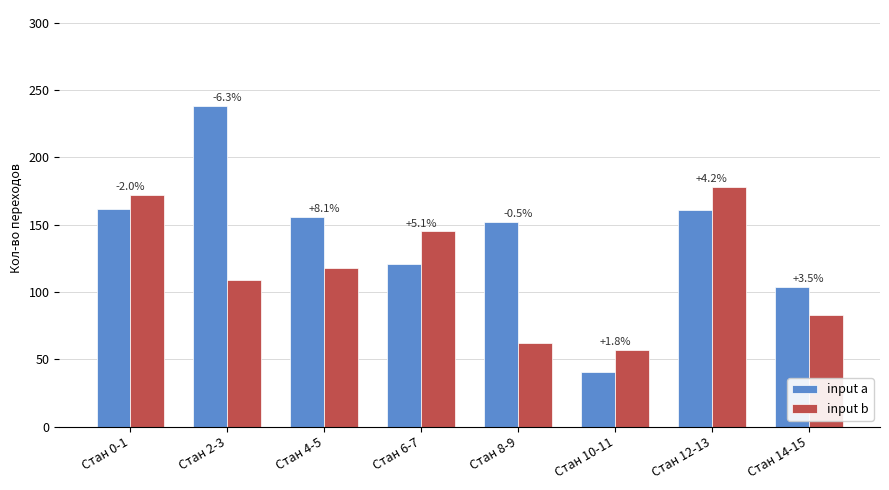

What are all the series names shown in the legend?

input a, input b